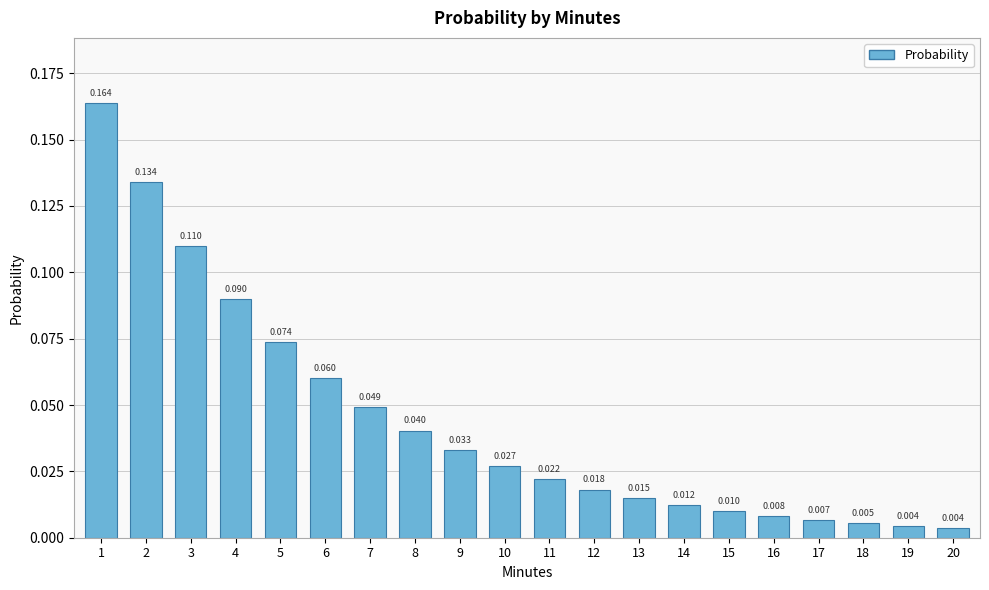

Is it true that the value at 18 is 0.0?

True